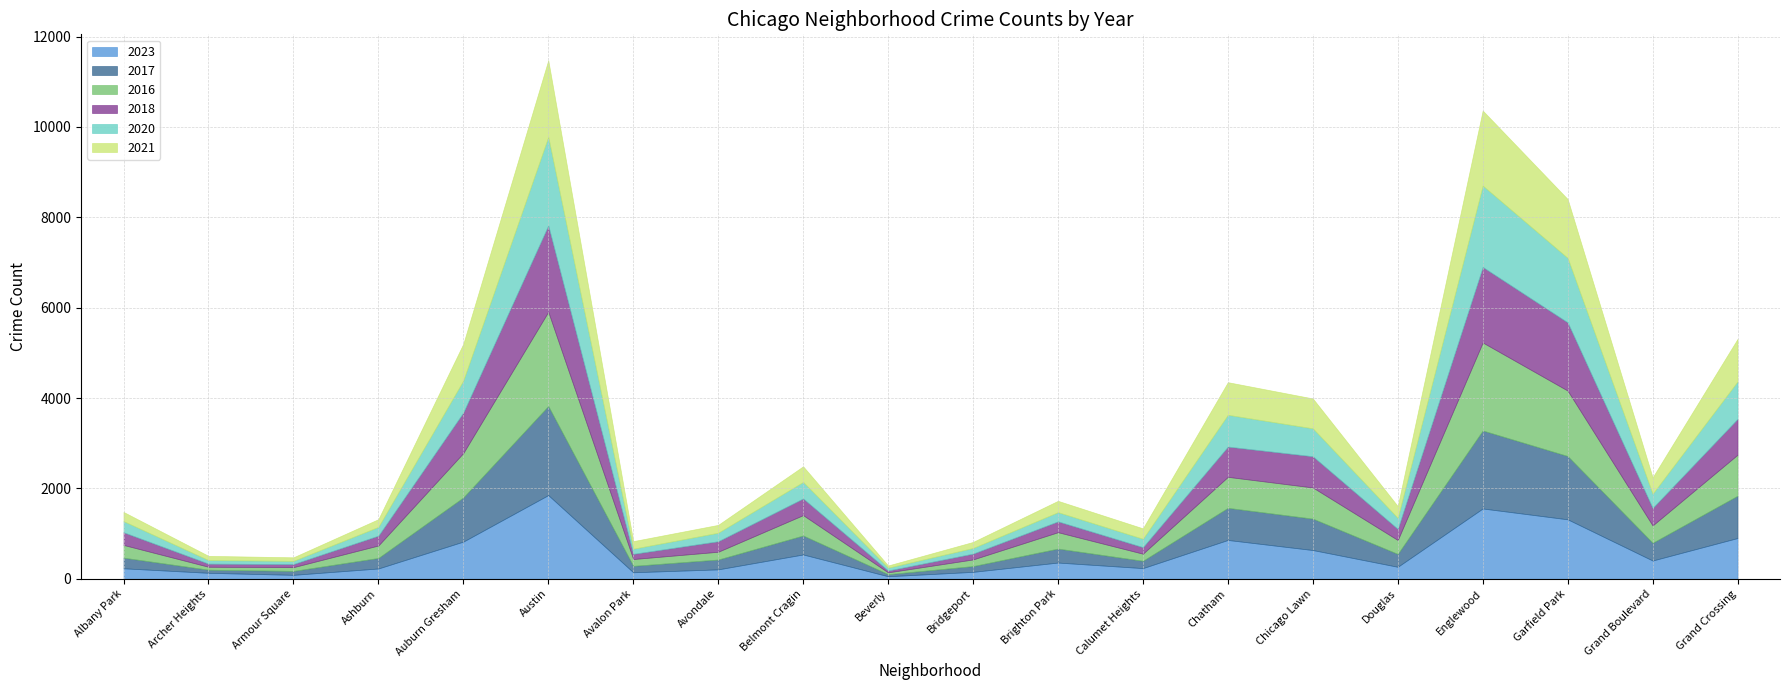

Which label corresponds to the largest value in the chart?

Austin